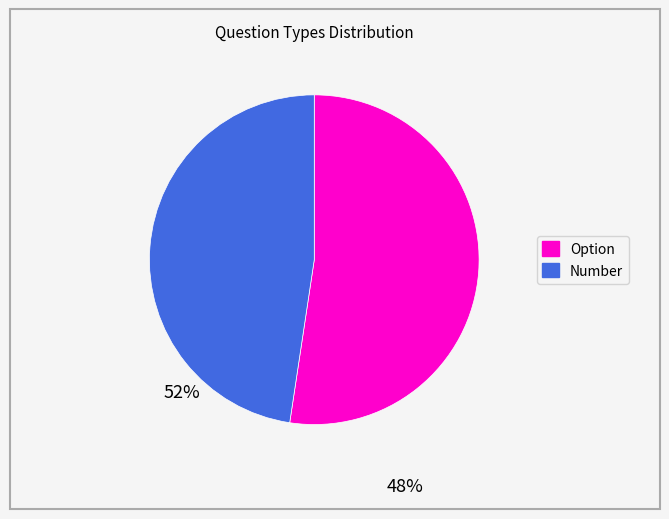

Which category has the smallest portion of the pie?

Number